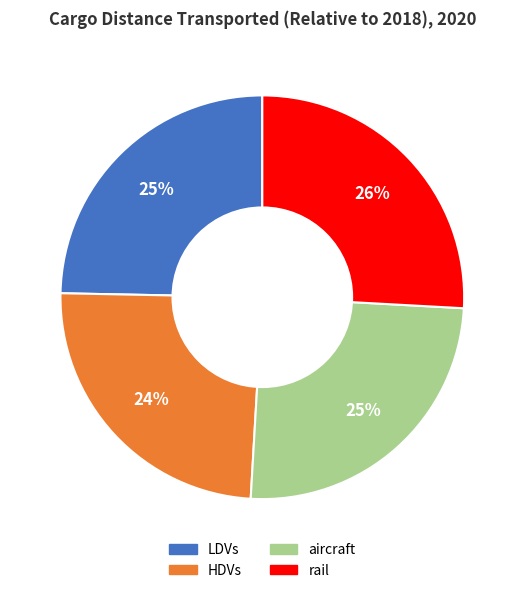

Is it true that aircraft is 25% of the pie?

True